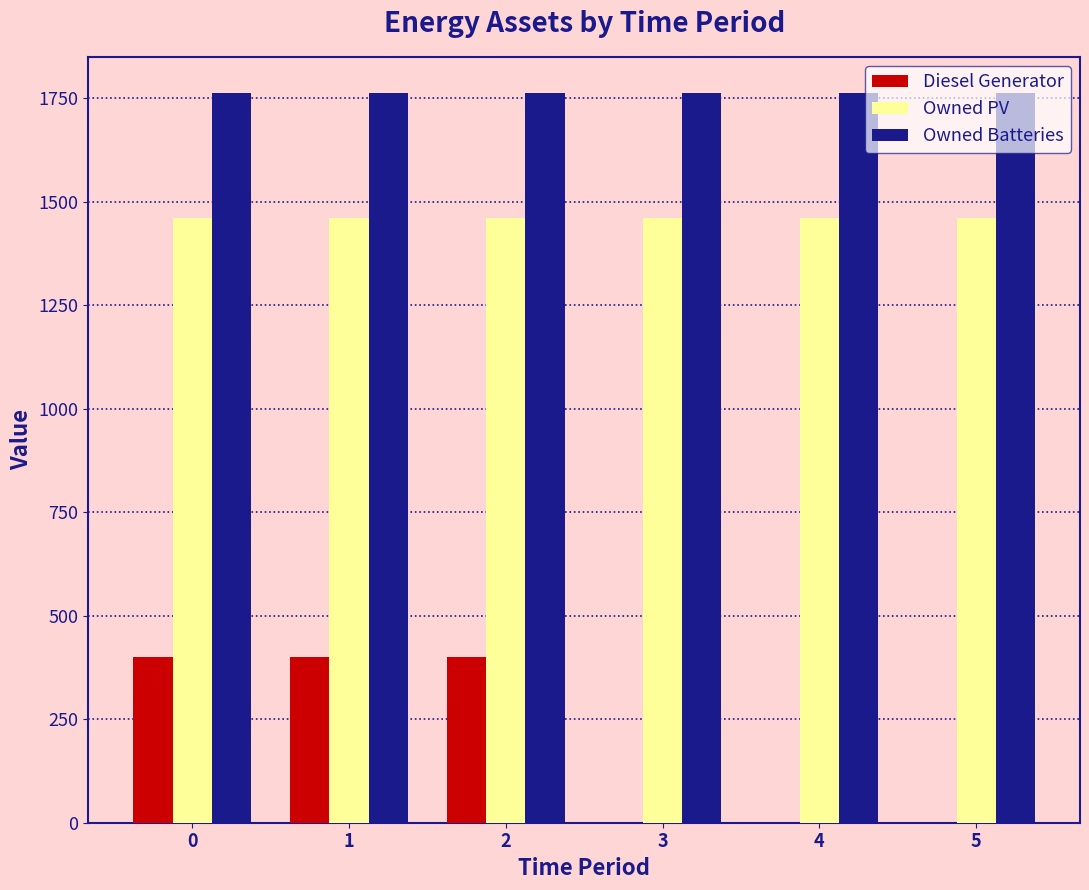

What is the greatest value displayed?

1762